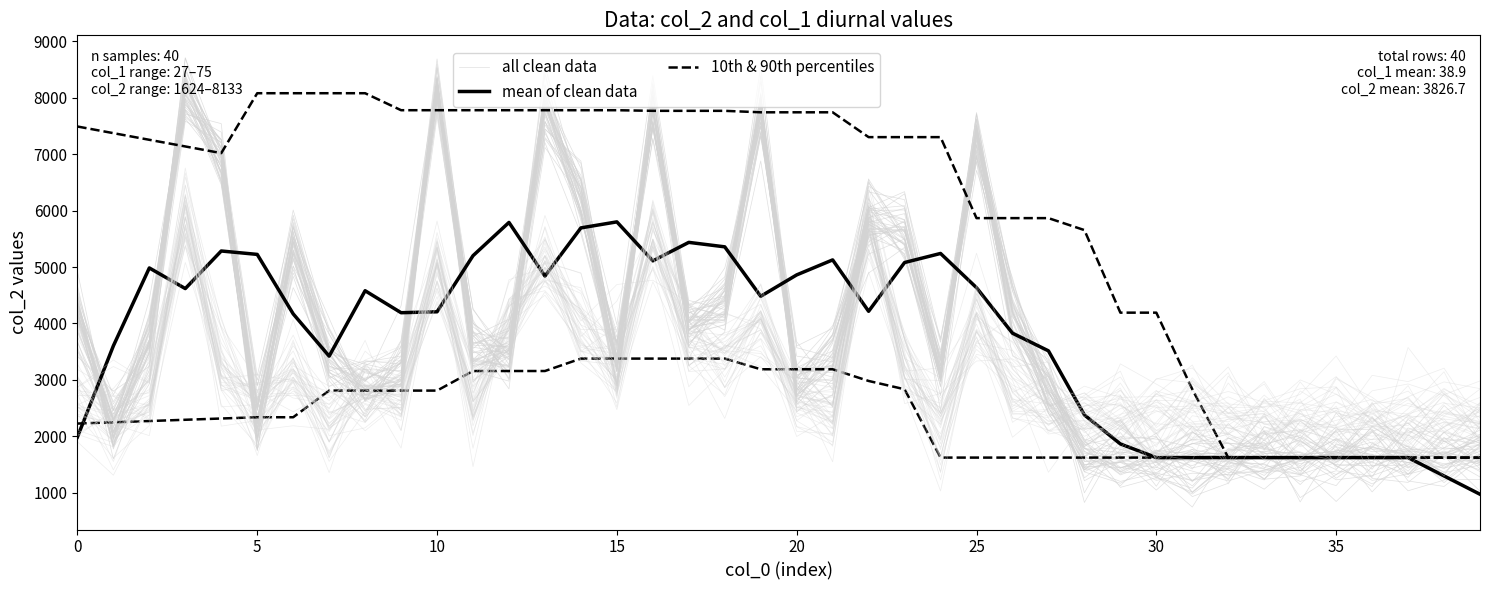

Read the 10th & 90th percentiles value at 19.

7742.0